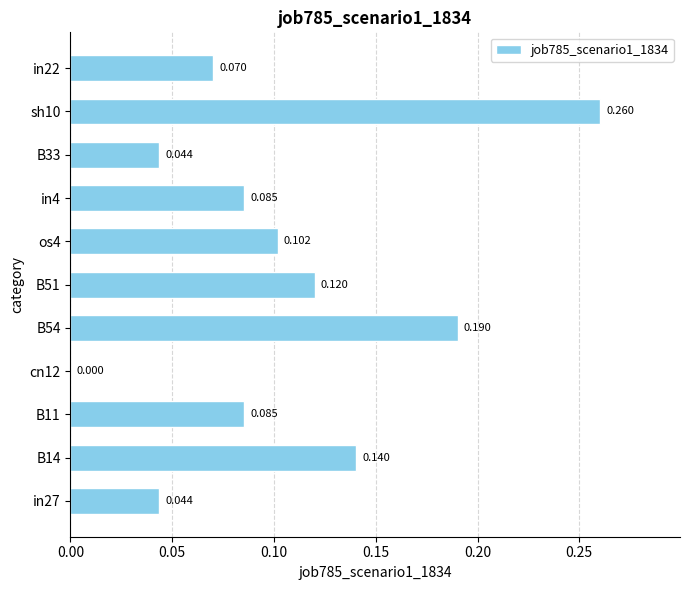

How many values are between 0 and 1?

11